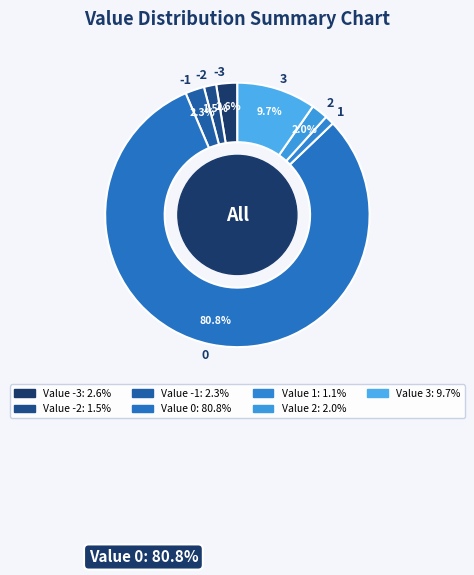

To the nearest percent, what is the difference between the 0 and -2 slice percentages?

79%